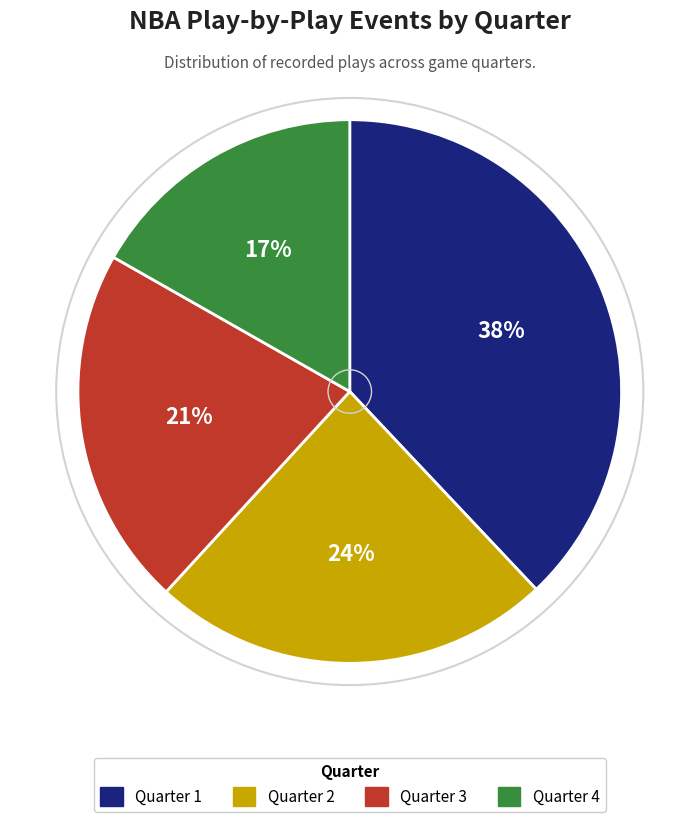

To the nearest percent, what portion does Quarter 2 represent?

24%